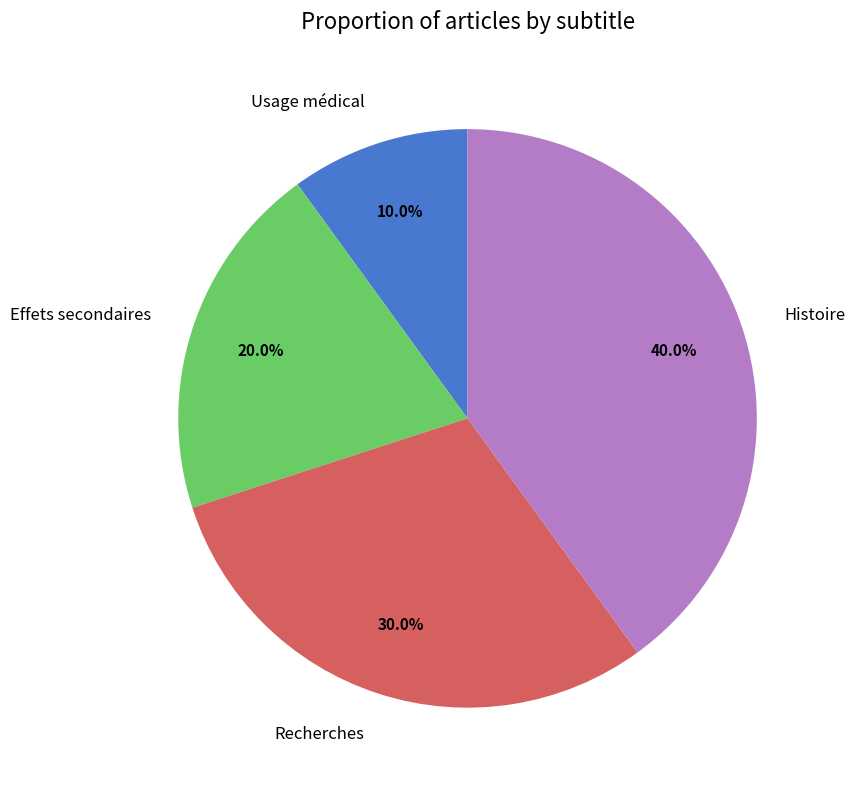

Rank the categories by value from lowest to highest.

Usage médical, Effets secondaires, Recherches, Histoire